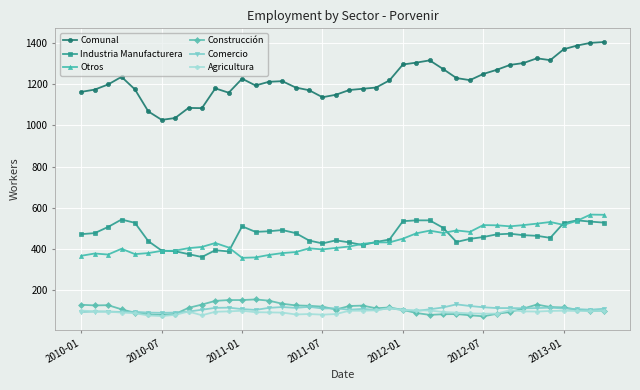

What is the value of the Comunal point at the 8th from the left?

1036